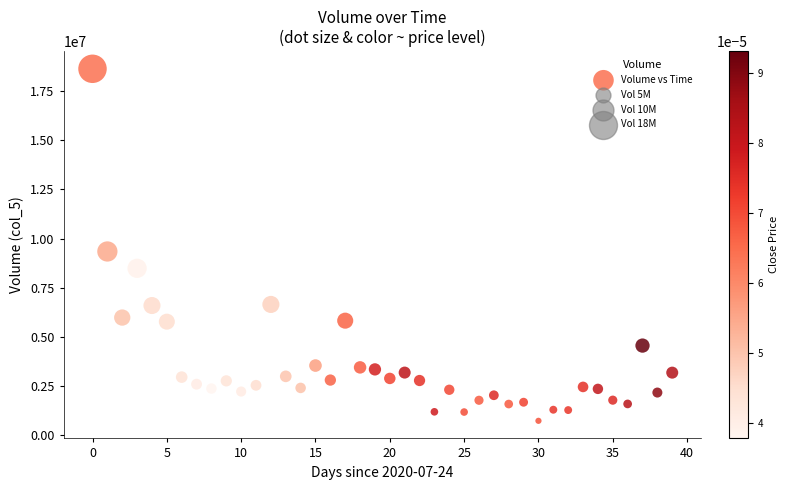

What is the range of Y values (max minus min)?

17923978